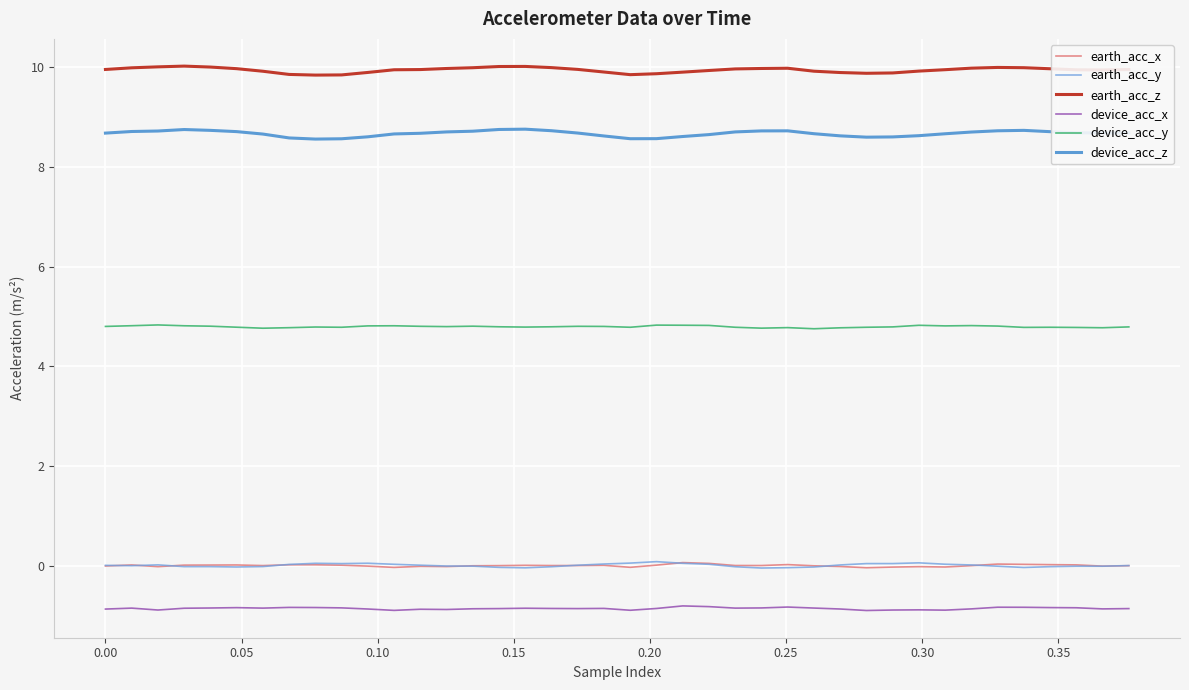

What is the minimum value shown in the chart?

-0.9